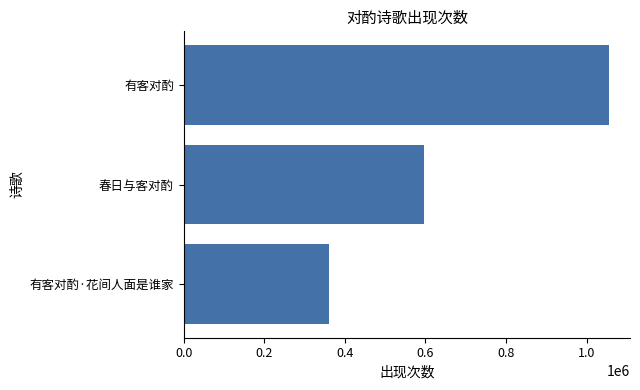

What is the maximum value shown in the chart?

1055226